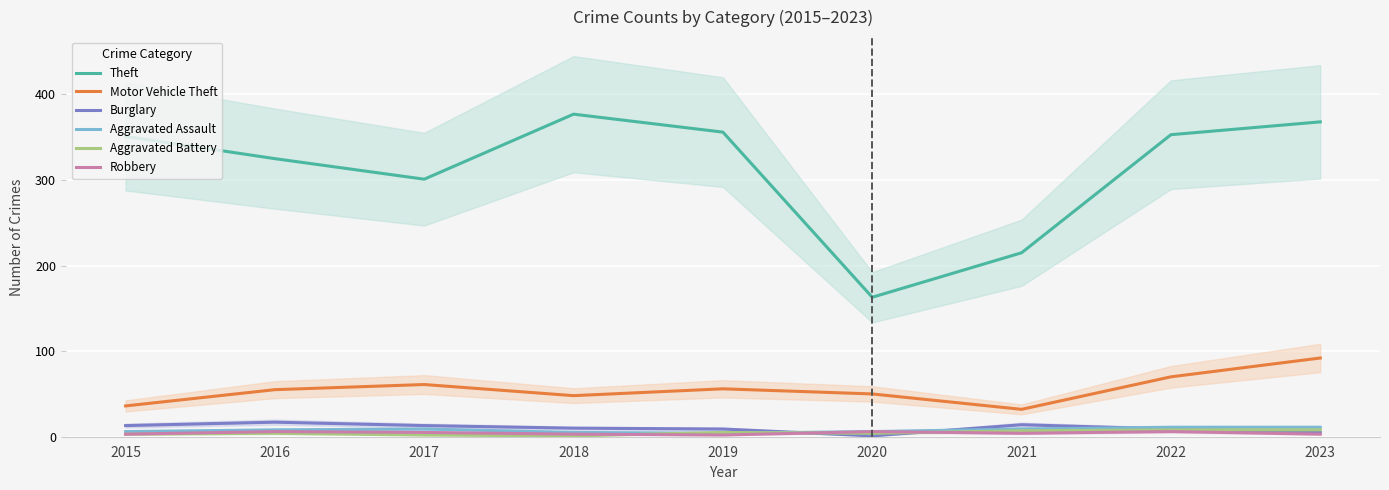

At which label is Motor Vehicle Theft closest to 62?

2017